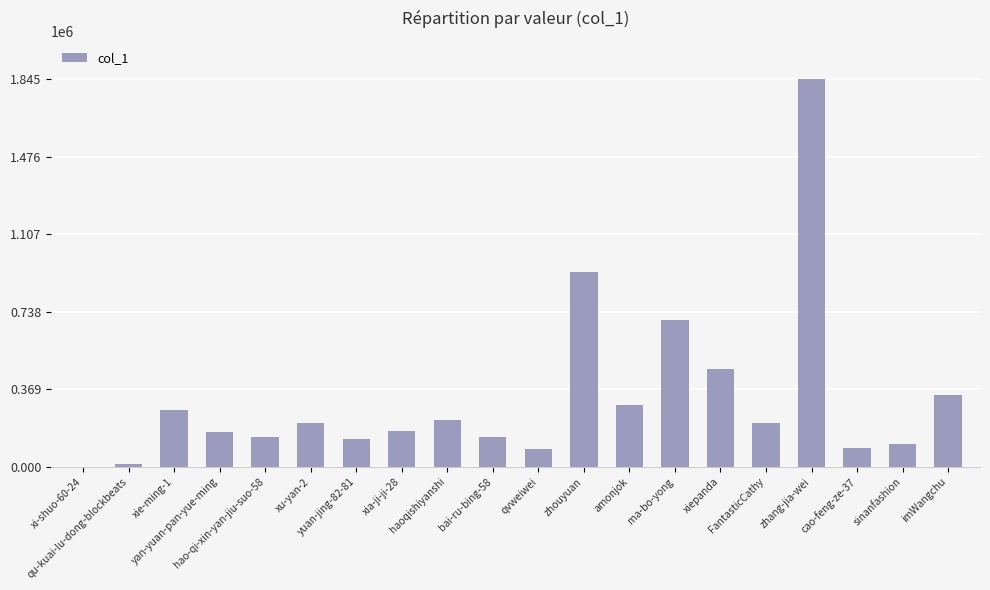

What is the sum of all values?

6547354